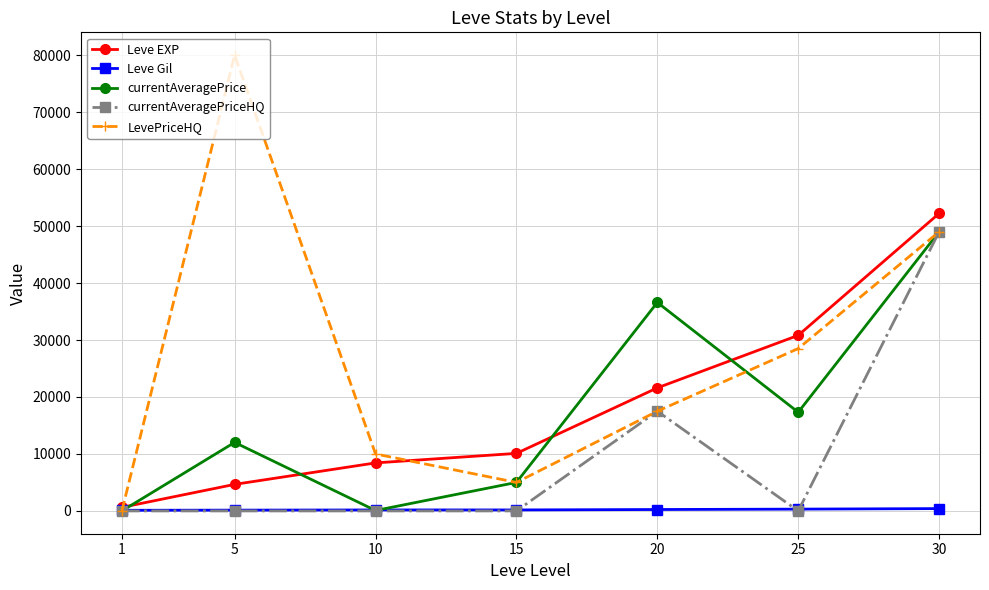

In LevePriceHQ, how many points are lower than both neighbors (excluding endpoints)?

1